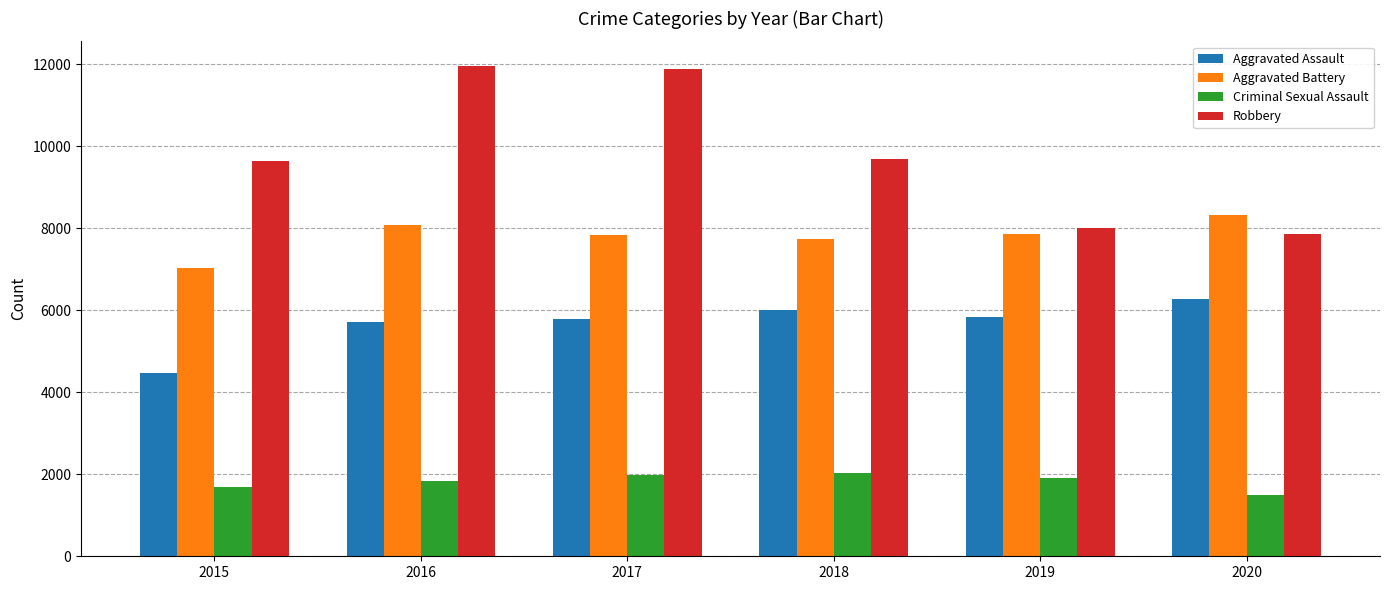

Where does the Robbery series first go above 9681?

2016